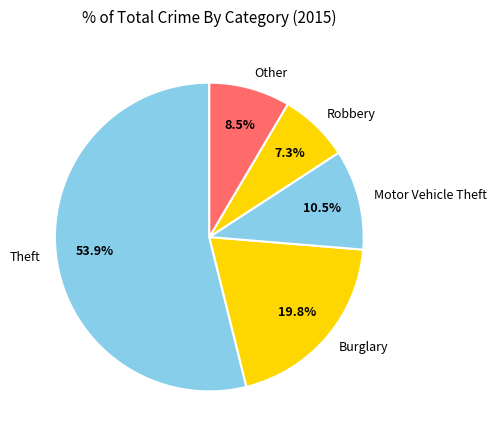

What is the smallest slice in the pie chart?

Robbery